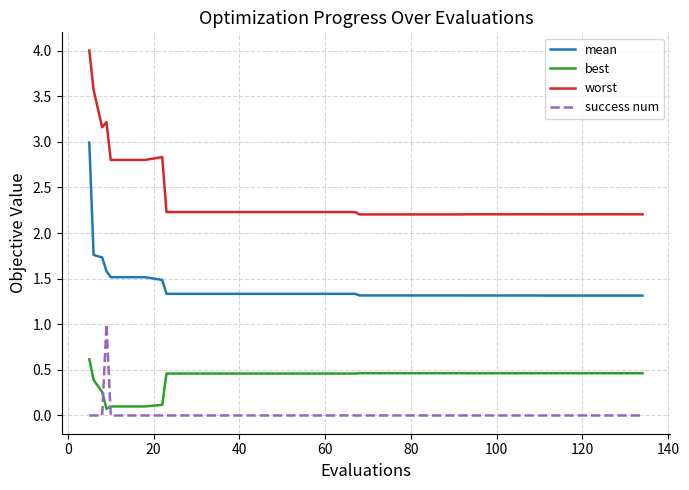

What is the greatest value displayed?

4.0